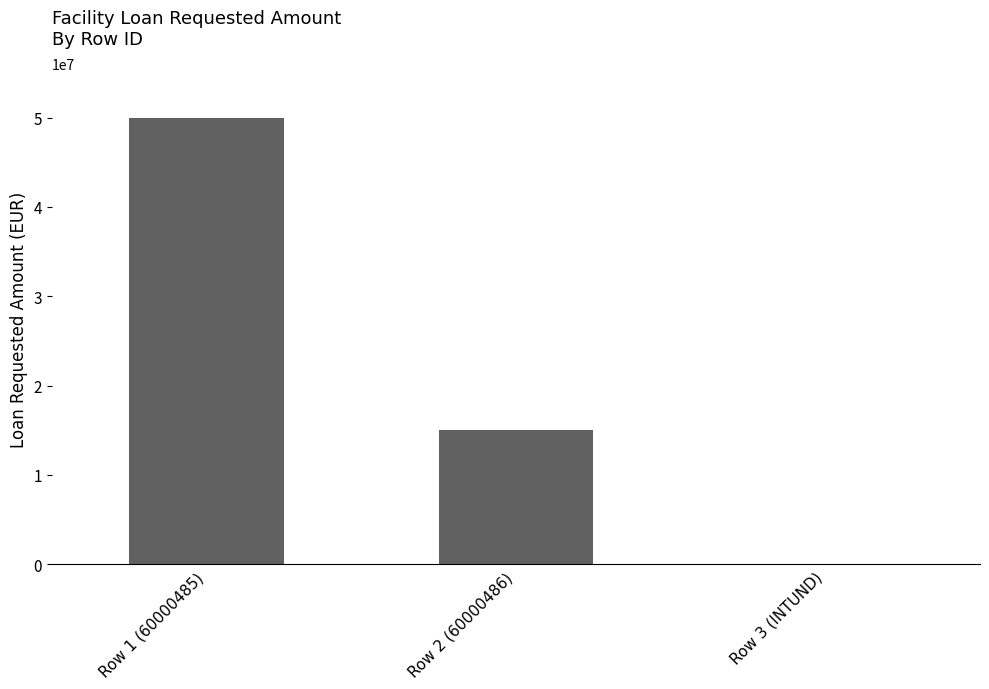

At which label is the value closest to 25000000?

Row 2 (60000486)